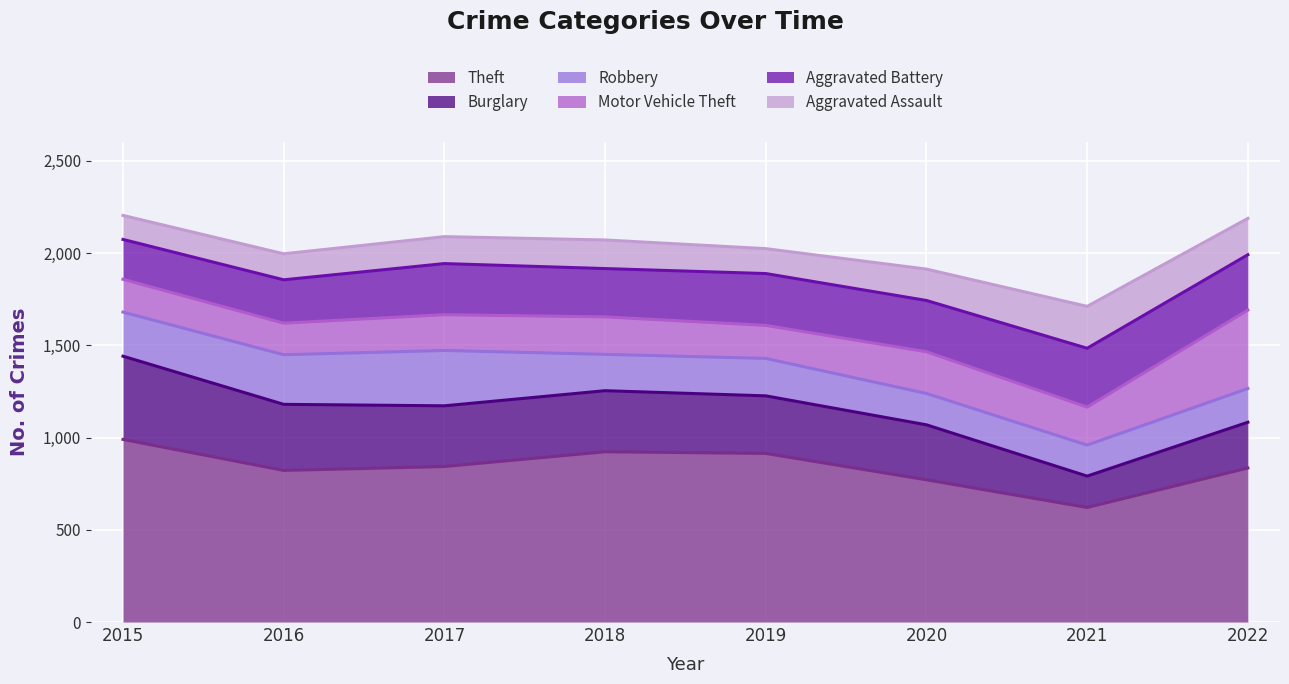

Which series ends up on top after the final intersection of Robbery and Motor Vehicle Theft?

Motor Vehicle Theft